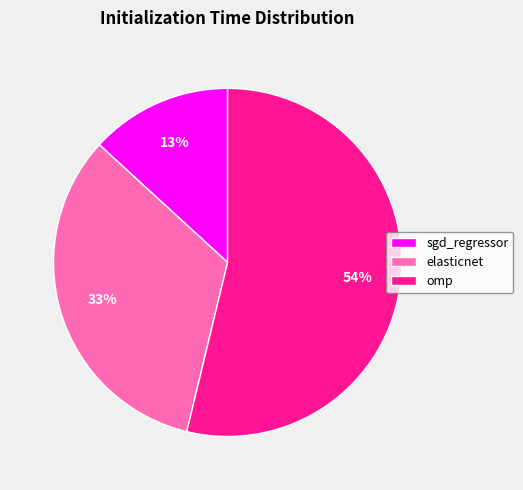

Rank the categories by value from lowest to highest.

sgd_regressor, elasticnet, omp